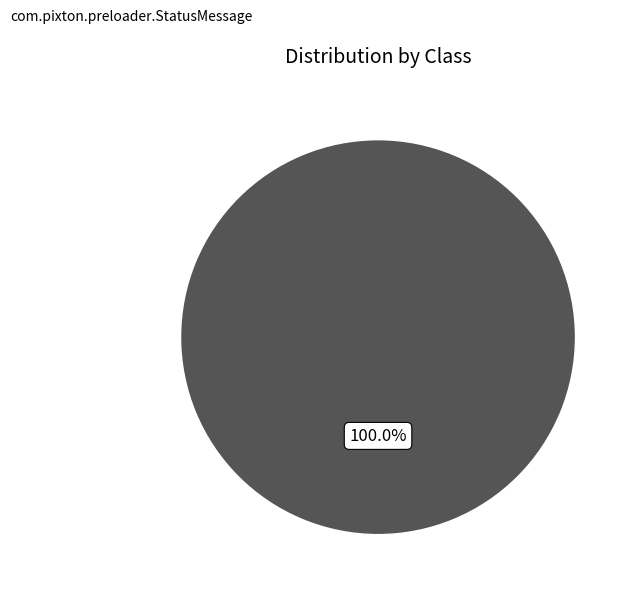

Count the number of slices in the pie.

1